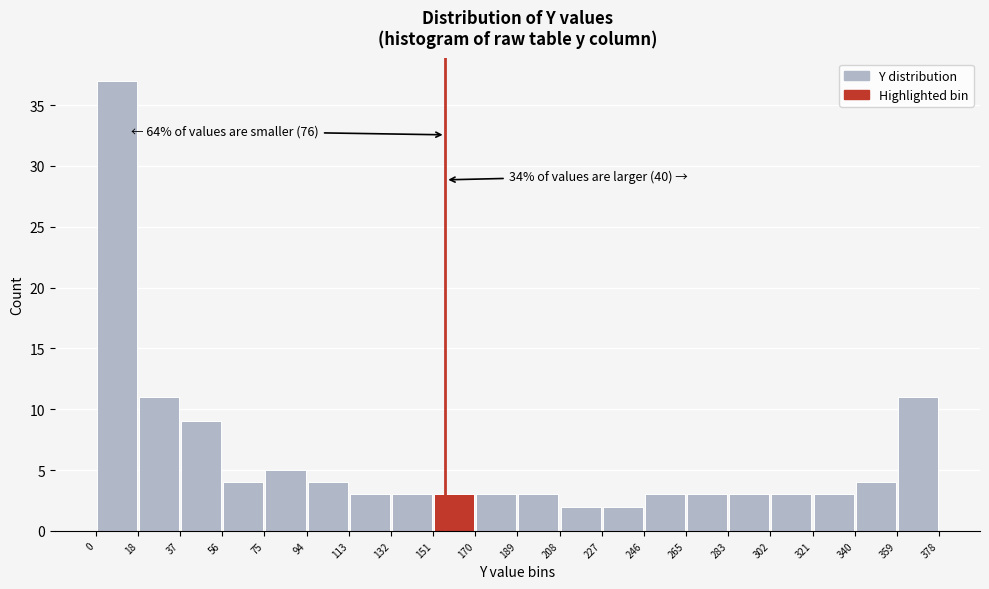

Over which range of the x-axis is the bar tallest?

0 to 18